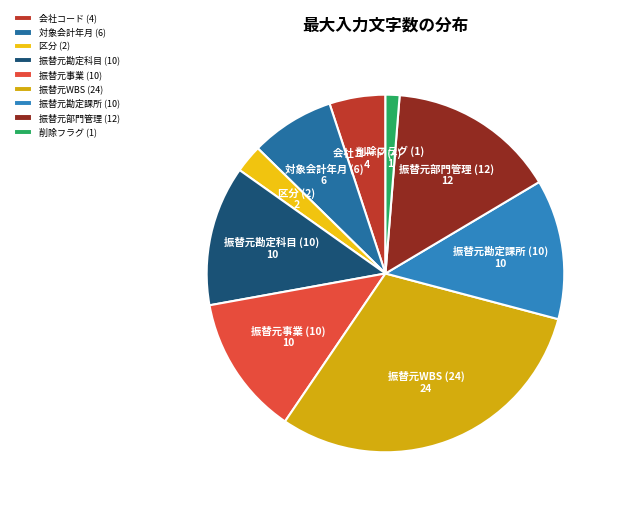

Is the sum of 振替元事業 (10) and 振替元WBS (24) greater than half?

No